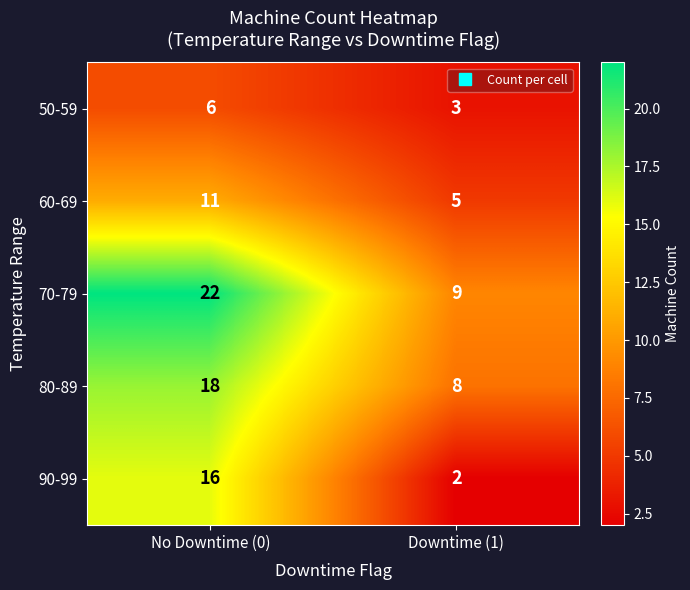

How many distinct data groups are displayed?

5